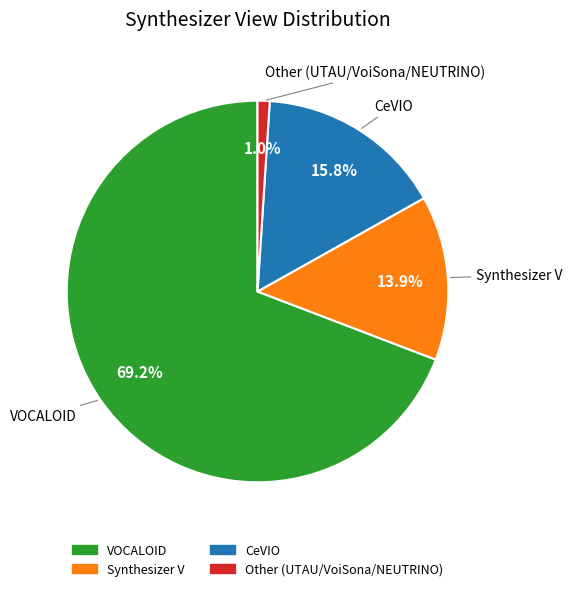

Does any single category account for the majority?

Yes